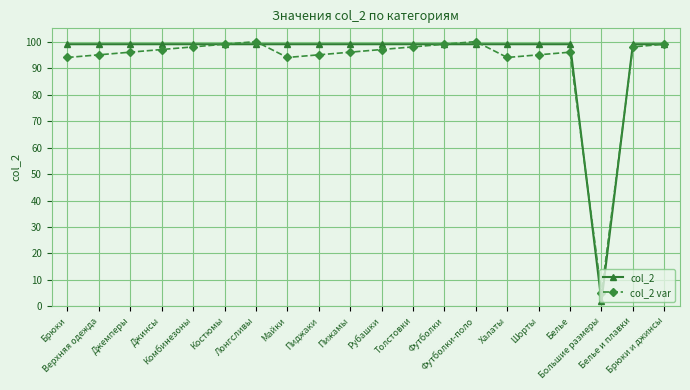

What is the total value across all series at Джинсы?

196